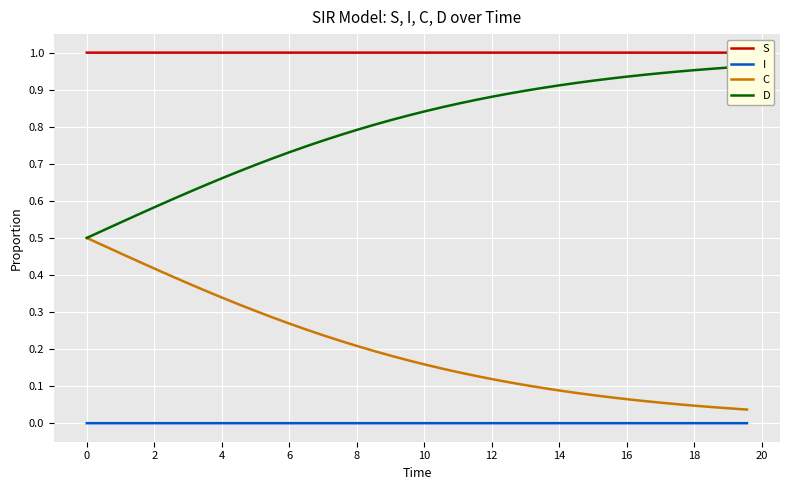

What is the difference between the second highest and minimum values in the D series?

0.5